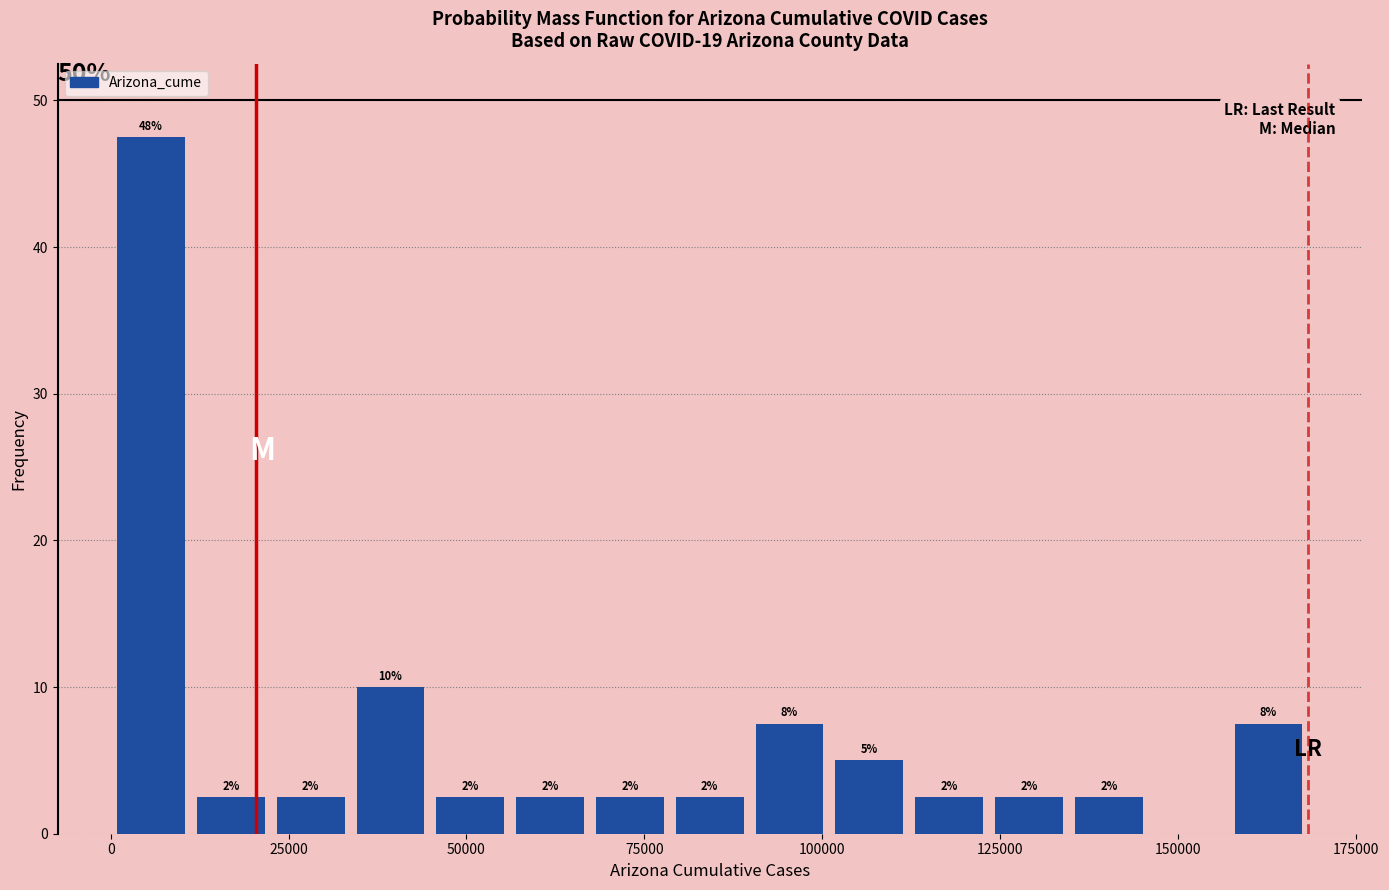

Read against the x-axis, roughly where is the centre of the tallest bar?

5000